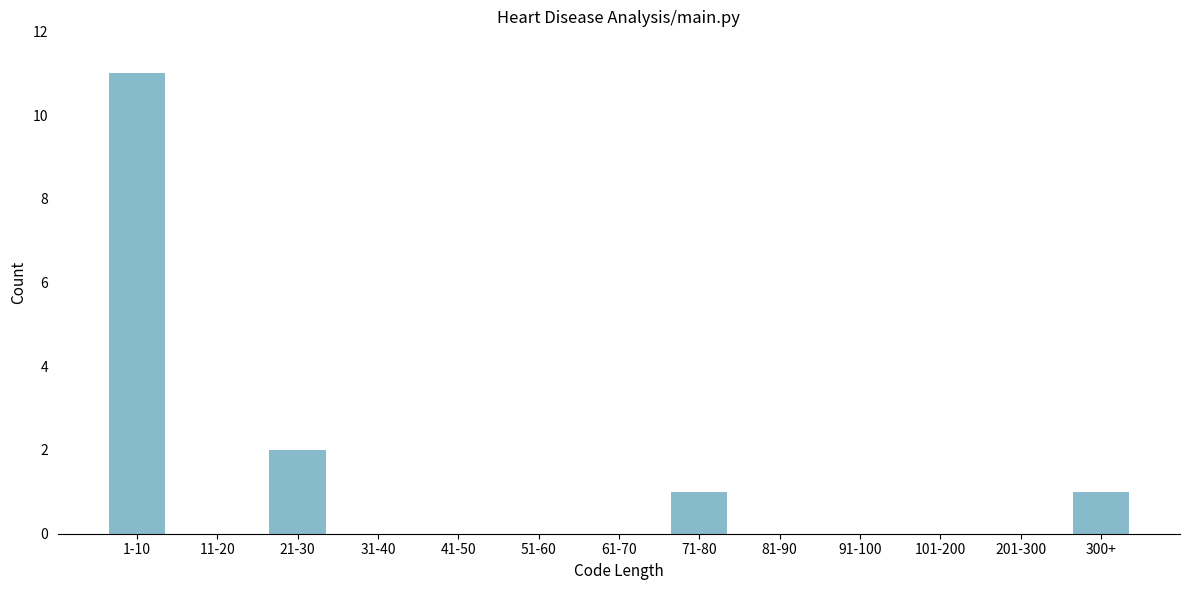

Reading left to right, list all the values displayed in this chart.

1-10=11	11-20=0	21-30=2	31-40=0	41-50=0	51-60=0	61-70=0	71-80=1	81-90=0	91-100=0	101-200=0	201-300=0	300+=1